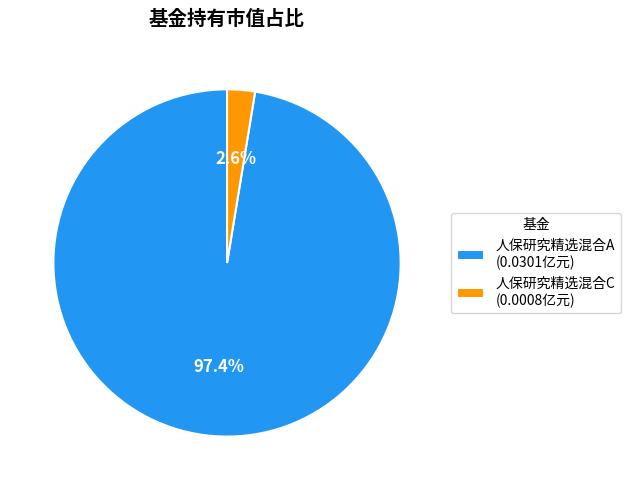

To the nearest percent, what percentage of the pie is 人保研究精选混合C?

3%